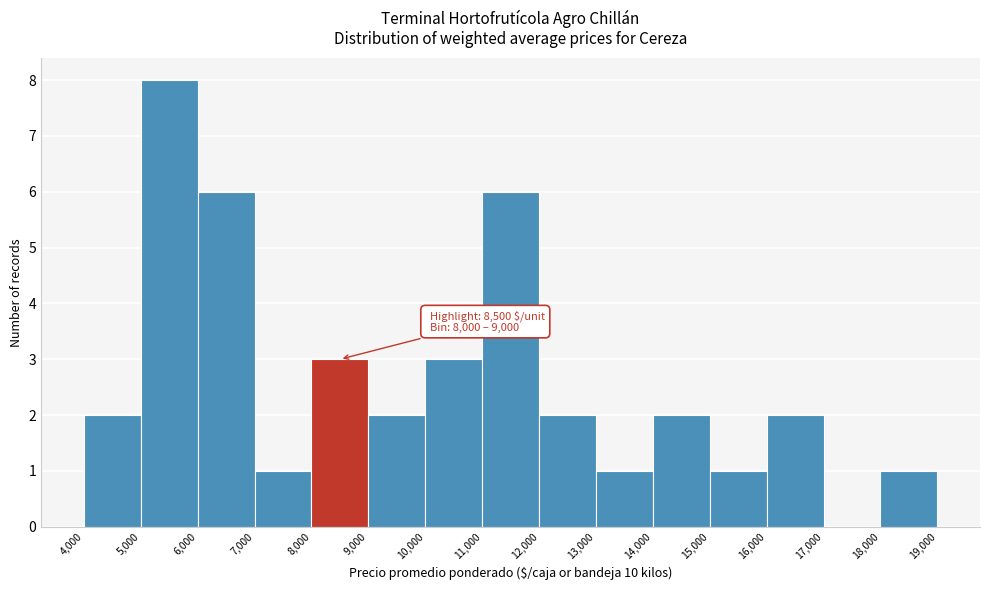

Over which range of the x-axis is the bar tallest?

5,000 to 6,000